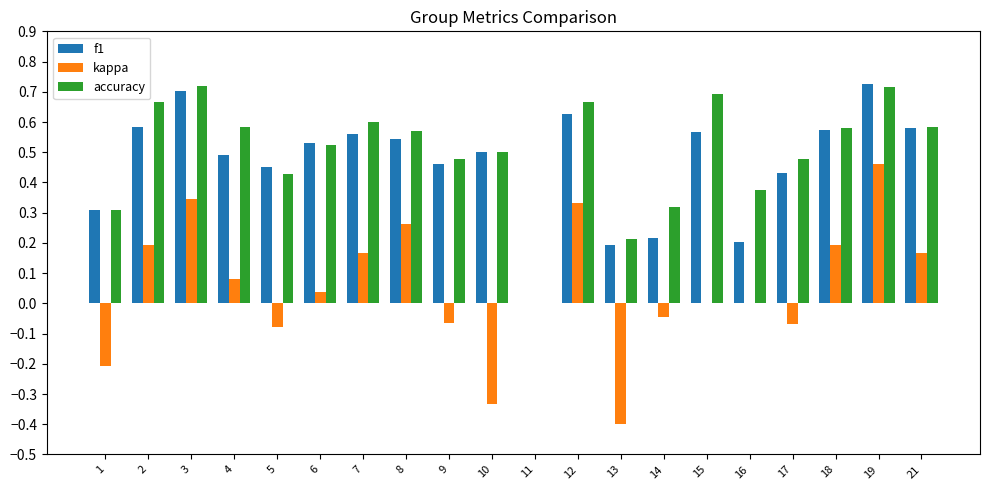

True or false: accuracy has a value of 0.7 at 2.

True